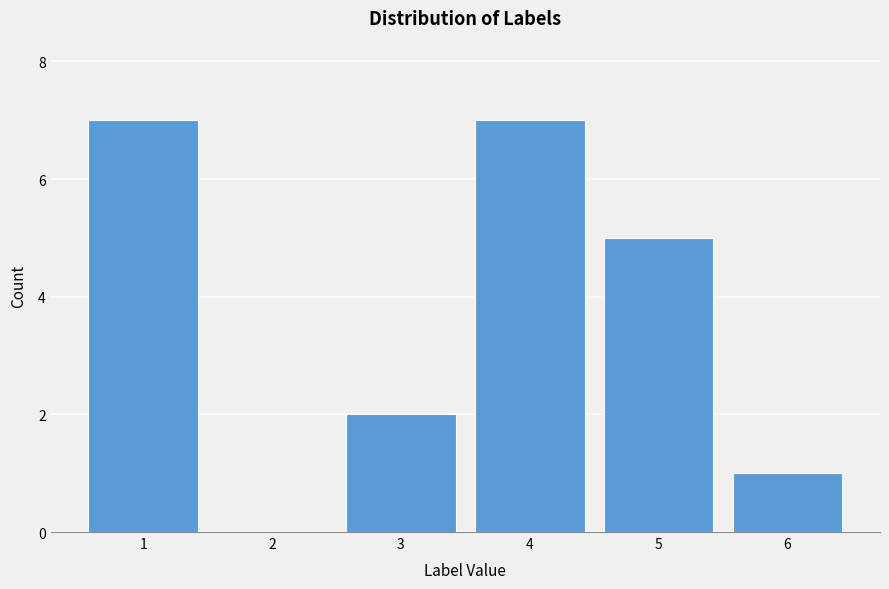

Reading right to left, list all the values displayed in this chart.

6=1	5=5	4=7	3=2	2=0	1=7